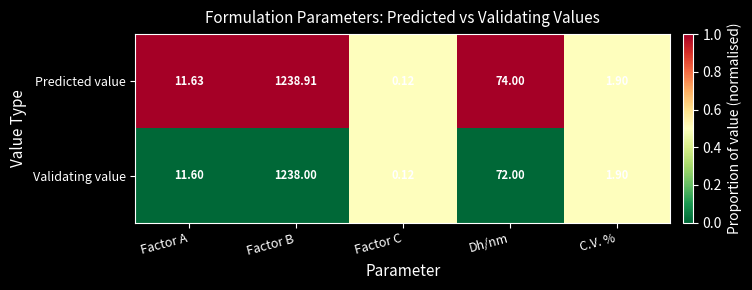

At which category is the sum across all series the highest?

Factor B